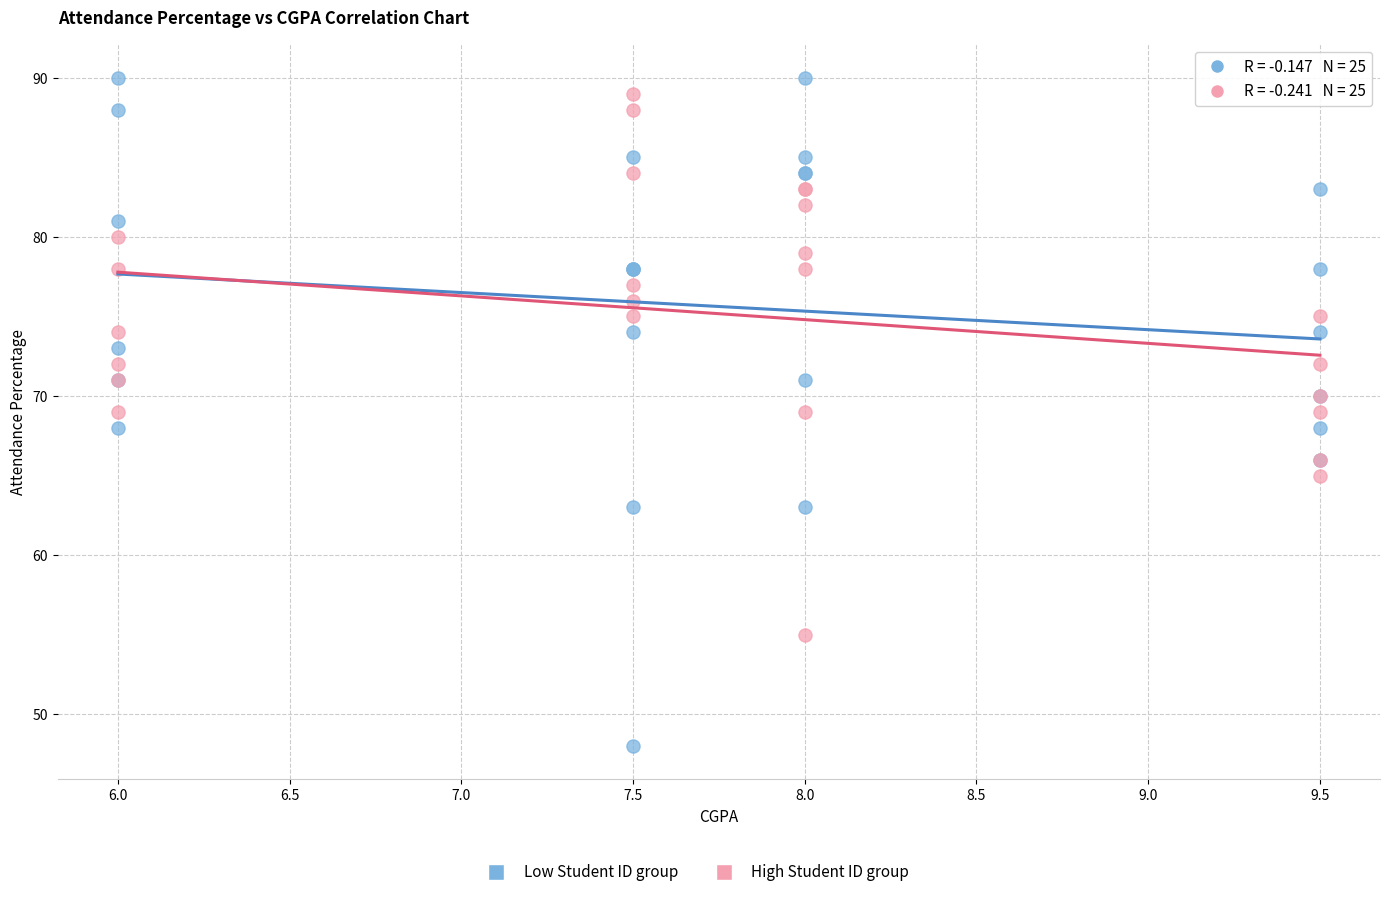

Which series has the largest Y range (max minus min)?

Low Student ID group